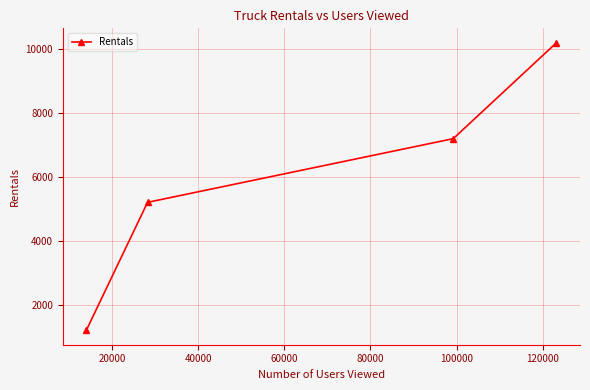

True or false: there are more than 2 points higher than both neighbors.

False